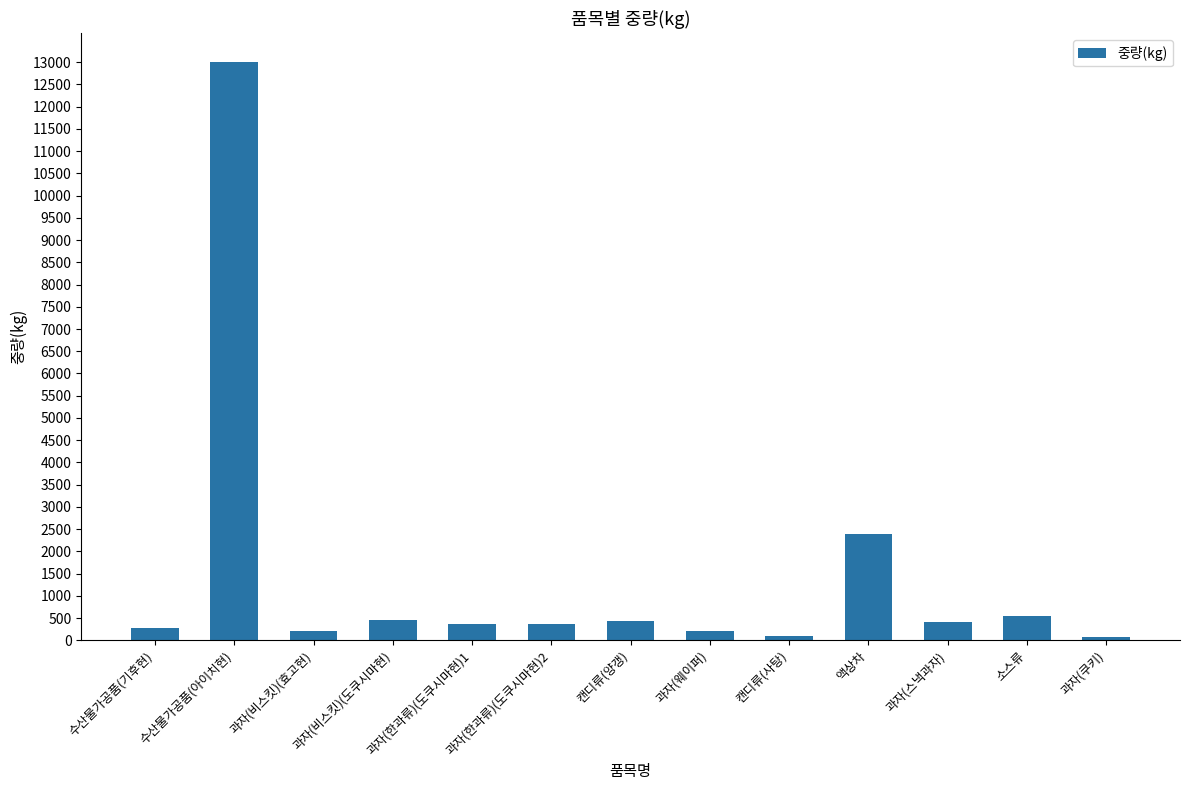

At which category does the chart reach its peak across all series?

수산물가공품(아이치현)